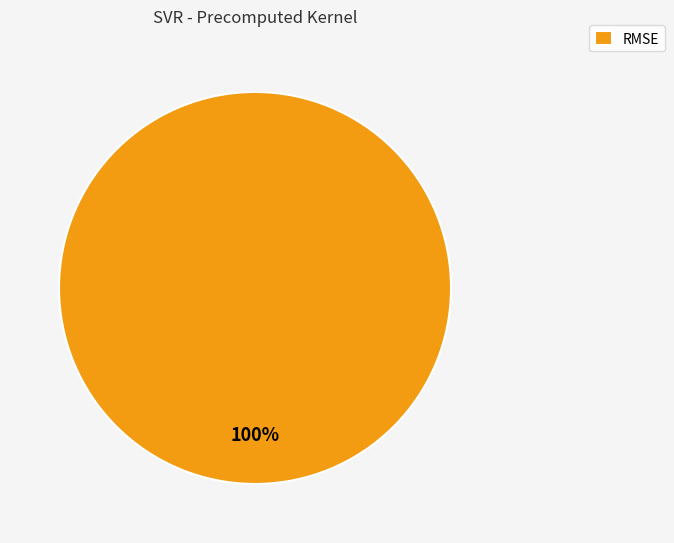

The RMSE slice represents 100% of the pie. True or false?

True